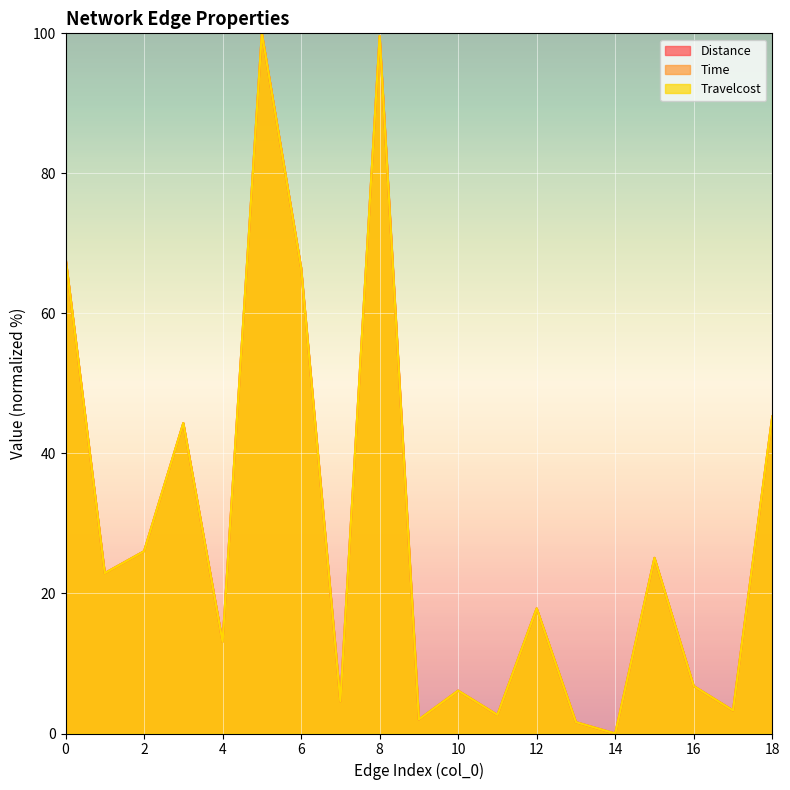

What is the average value of the Distance series?

29.3